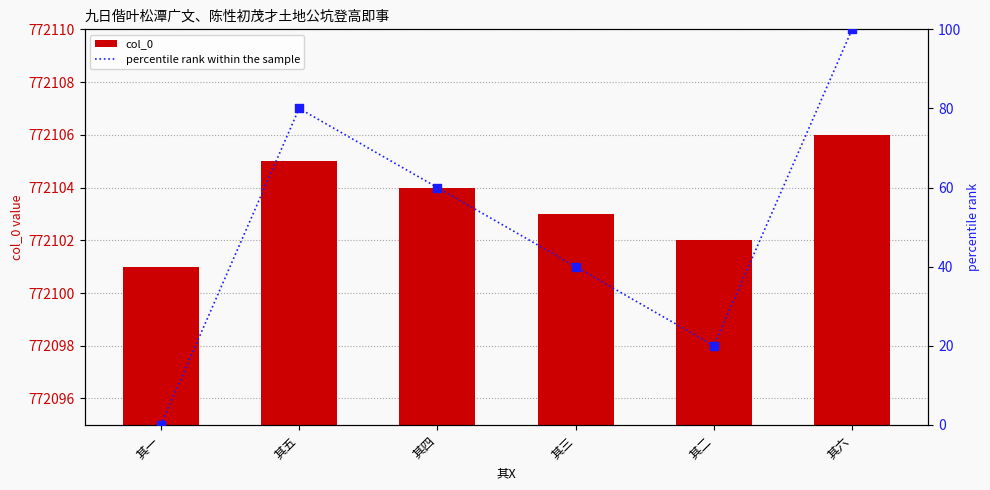

At how many categories does at least one series exceed 253915?

6